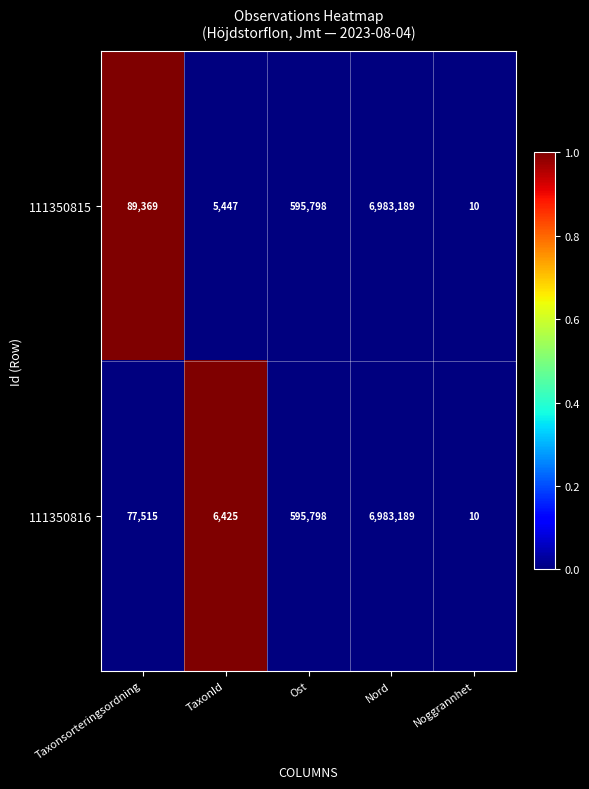

What is the smallest value displayed?

10